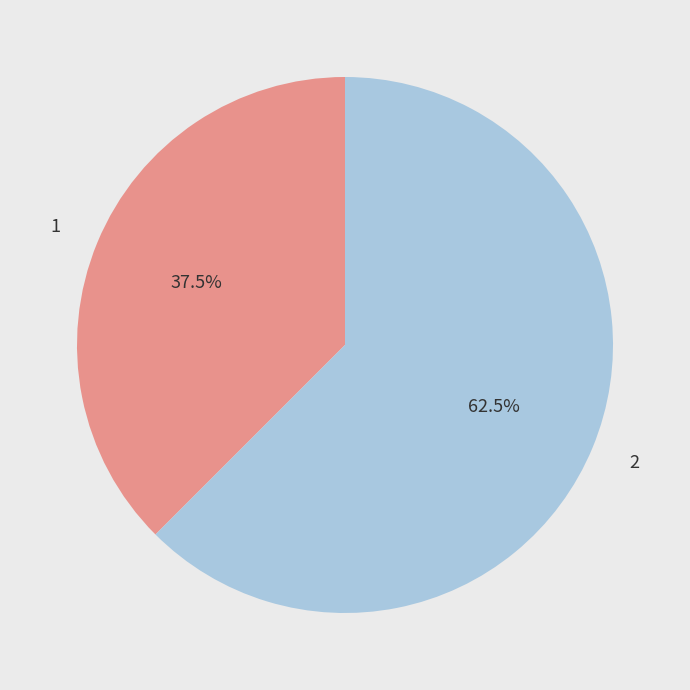

Which slice is the largest?

2